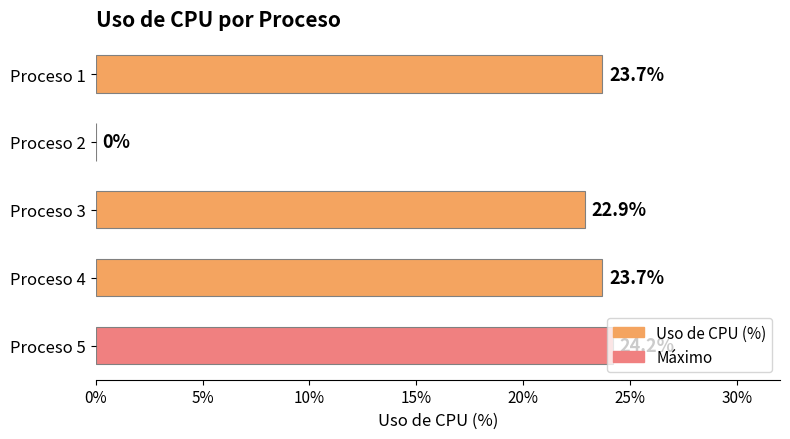

What is the sum of all values?

94.5